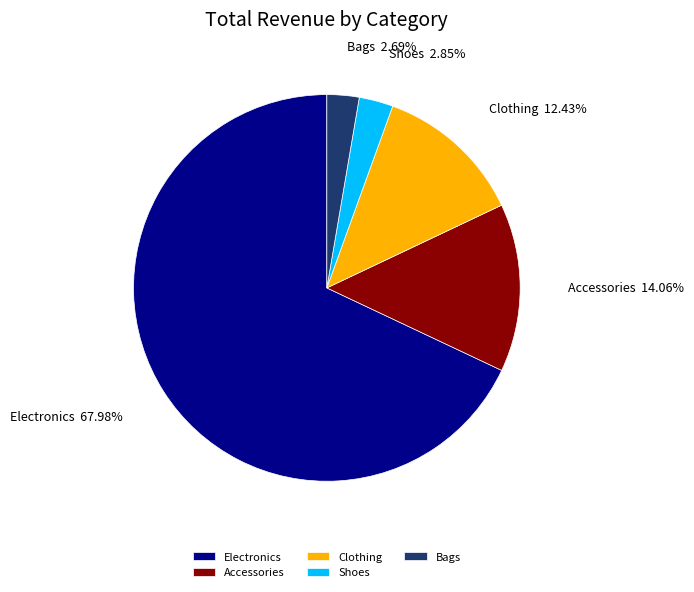

How many segments does this pie chart have?

5